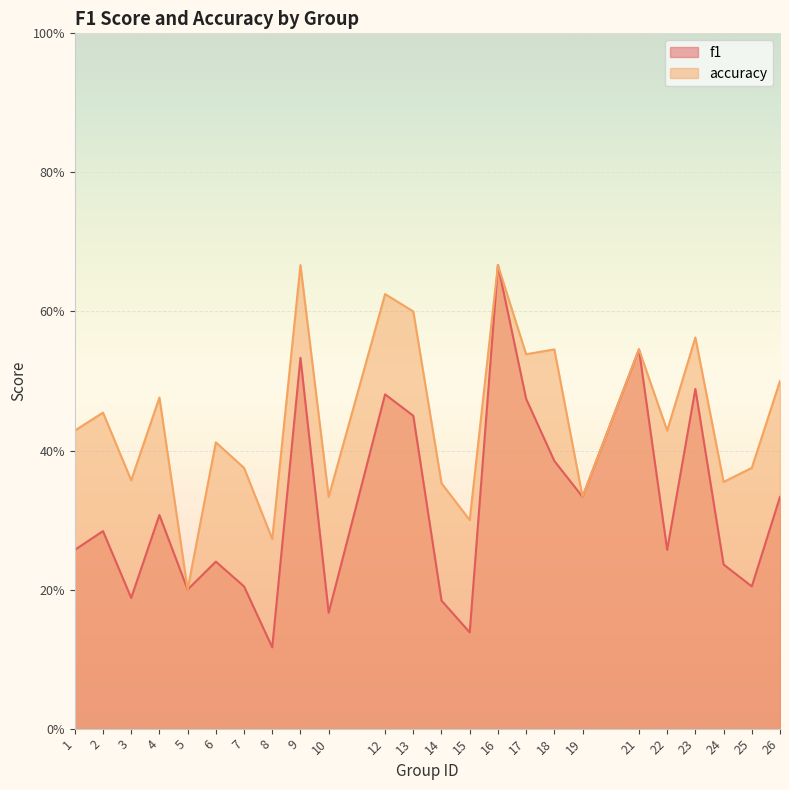

What is the value of the accuracy point at the 5th from the left?

0.2